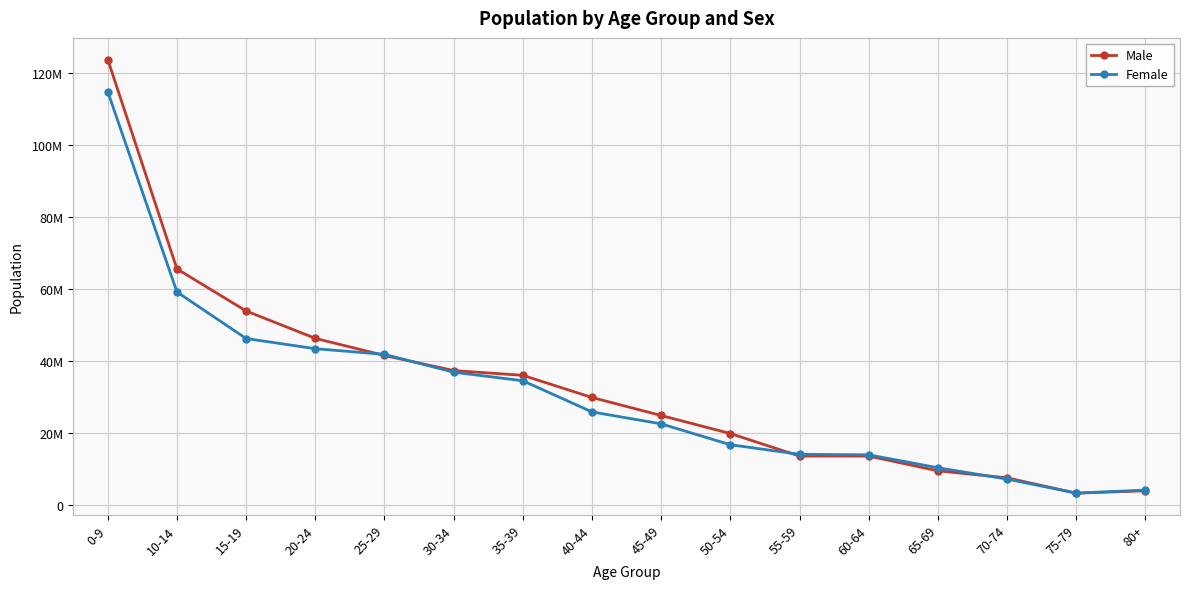

The Male series shows 68502388 at 20-24. True or false?

False